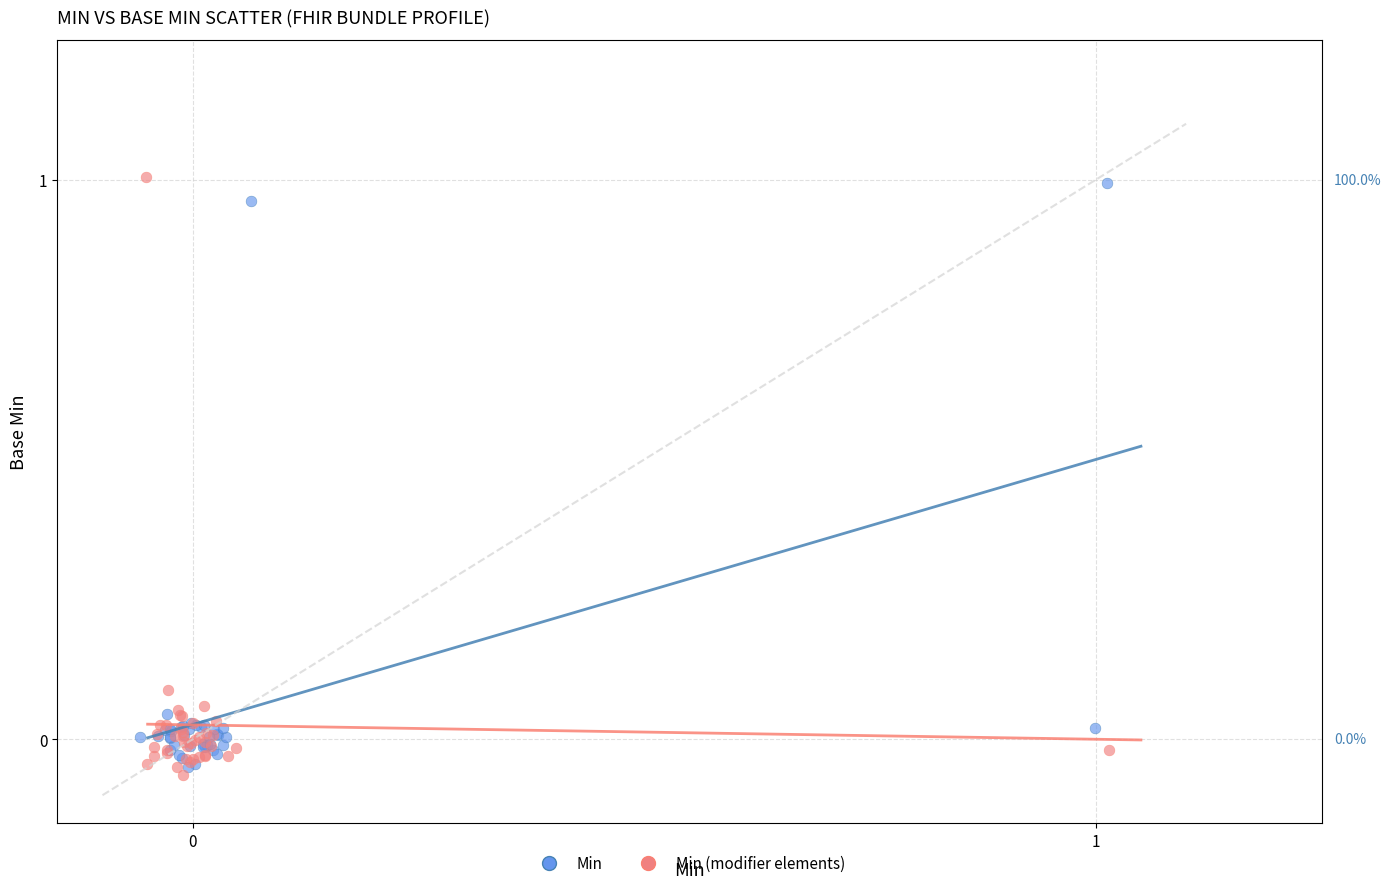

What are all the series names shown in the legend?

Min, Min (modifier elements)